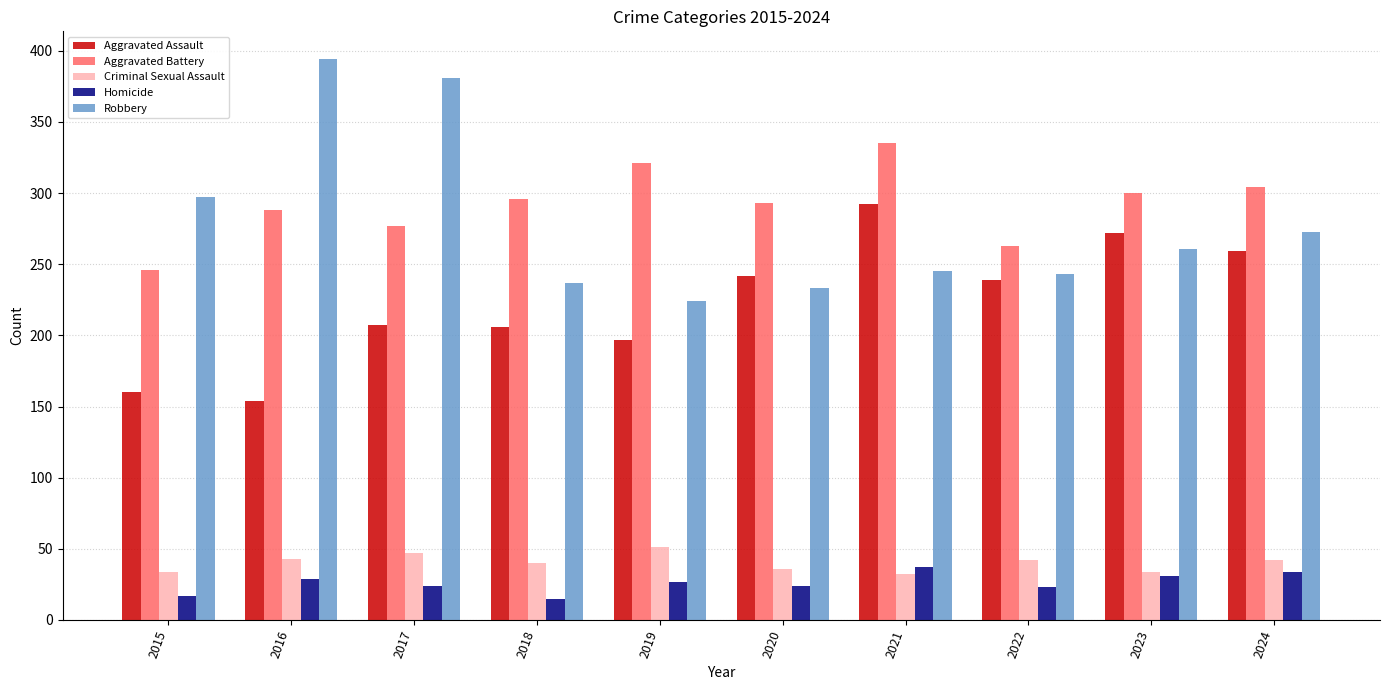

How many groups of bars are there?

10